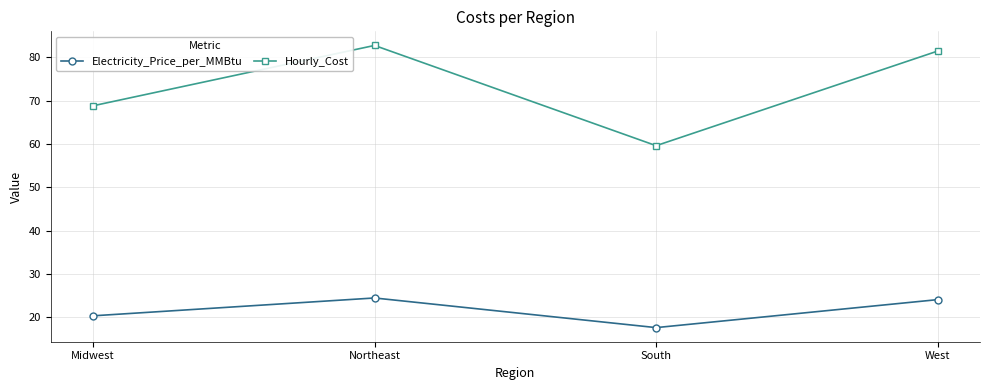

Is it true that Hourly_Cost equals 90.2 at Midwest?

False